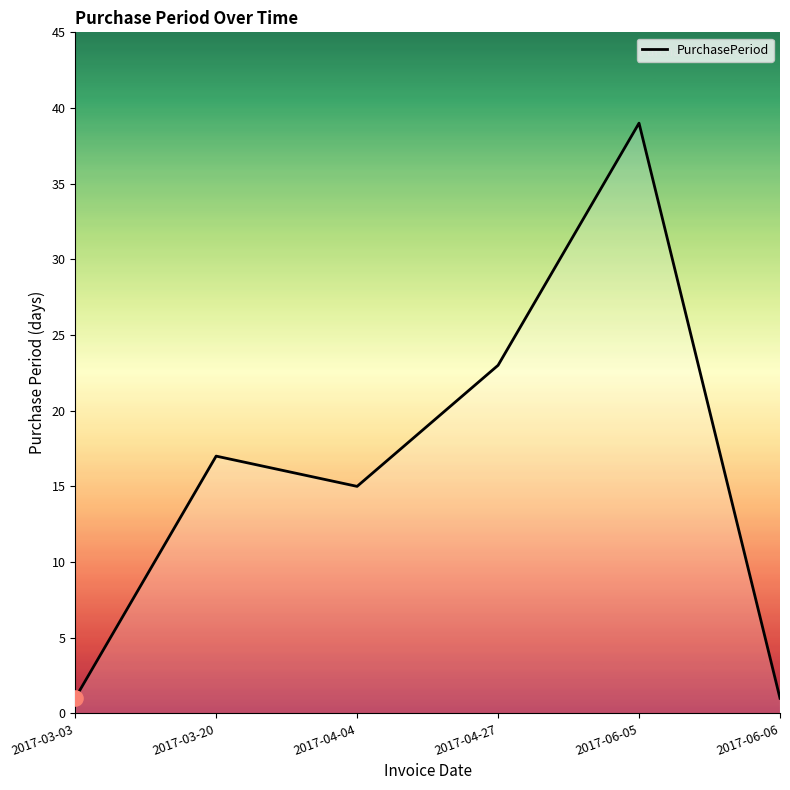

Which has a higher value, 2017-04-27 or 2017-06-06?

2017-04-27